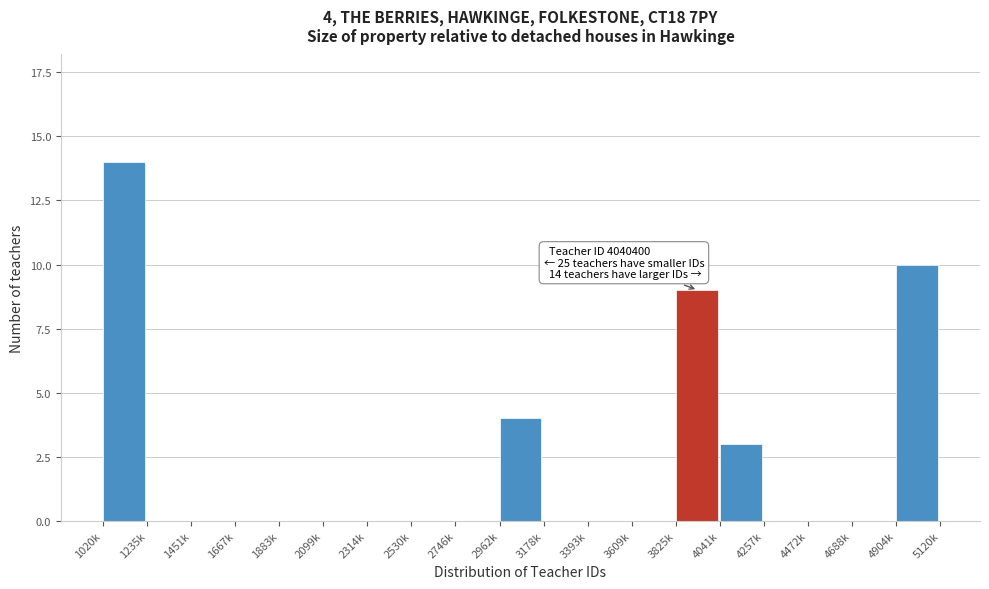

Reading right to left, what are all the values shown in this chart?

4904k=10	4688k=0	4472k=0	4257k=0	4041k=3	3825k=9	3609k=0	3393k=0	3178k=0	2962k=4	2746k=0	2530k=0	2314k=0	2099k=0	1883k=0	1667k=0	1451k=0	1235k=0	1020k=14